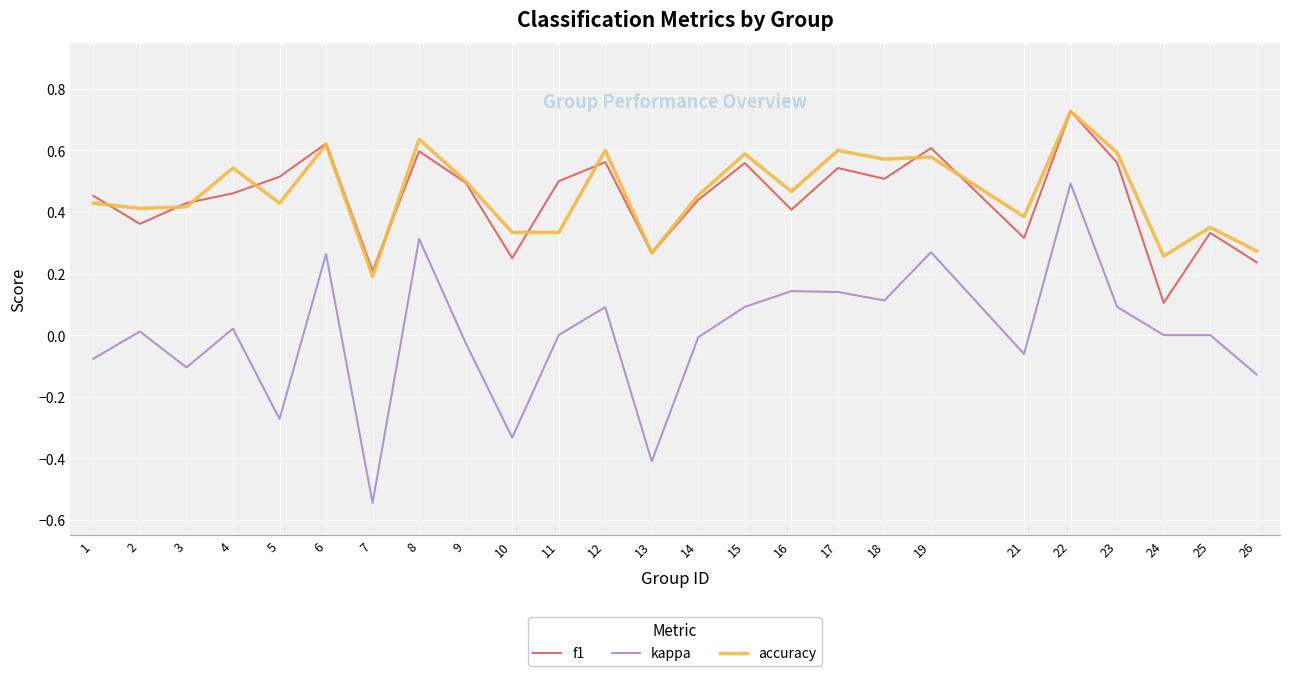

Which series has the widest spread of values?

kappa